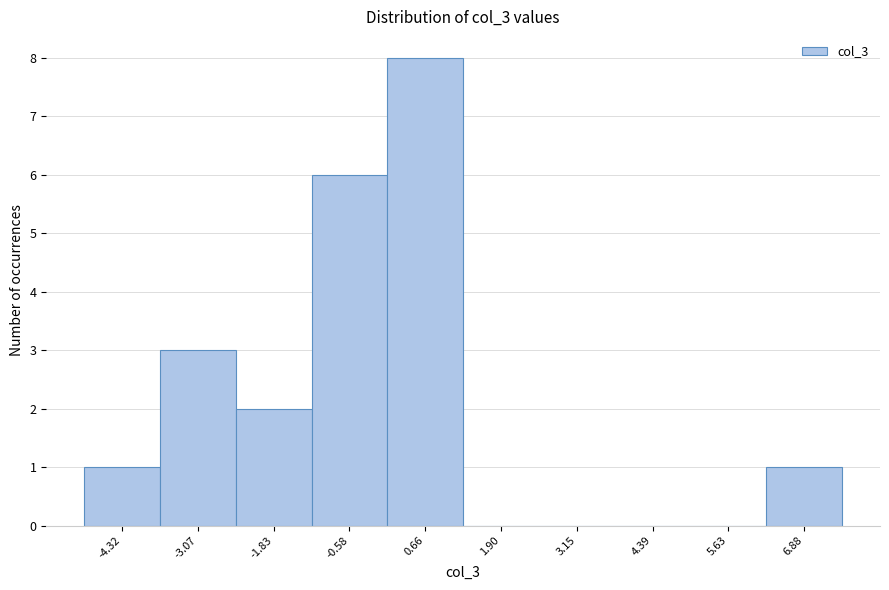

What is the height of the bar covering 0.0 to 1.2 on the x-axis? Neither the bar edges nor the heights are printed on the chart, so give them approximately, as read against the axes.

8